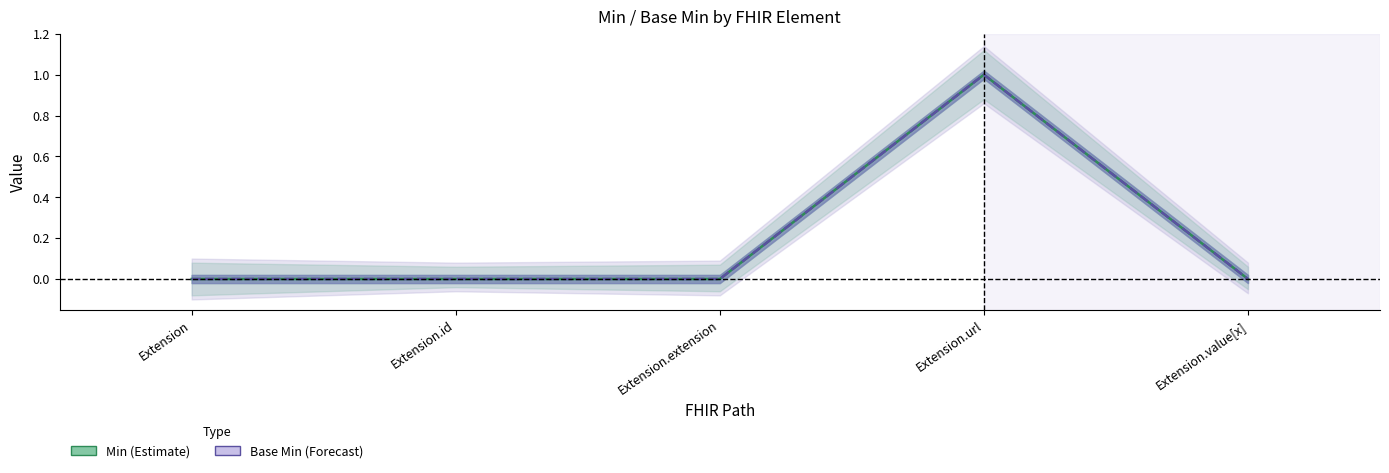

What position from the right is Extension.url?

2